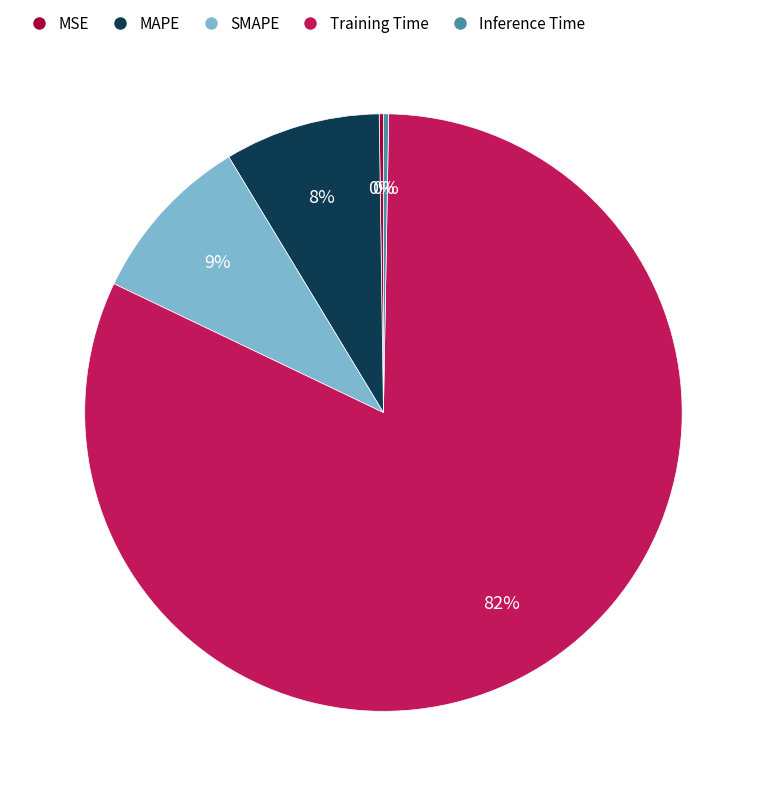

Which category has the biggest portion of the pie?

Training Time